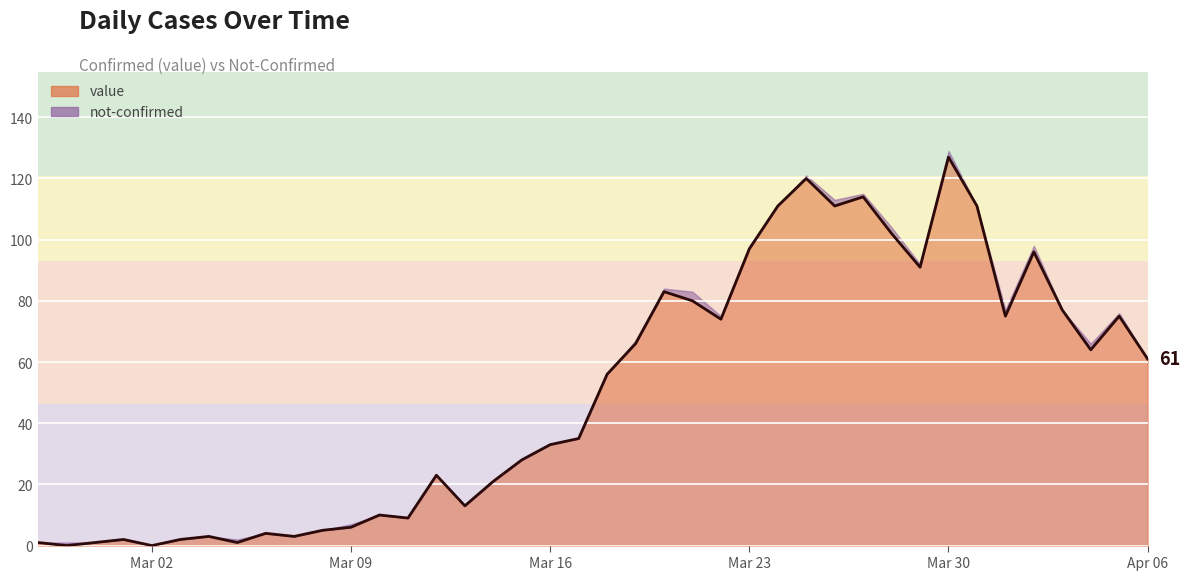

Which category has the lowest value across all series?

2020-02-28